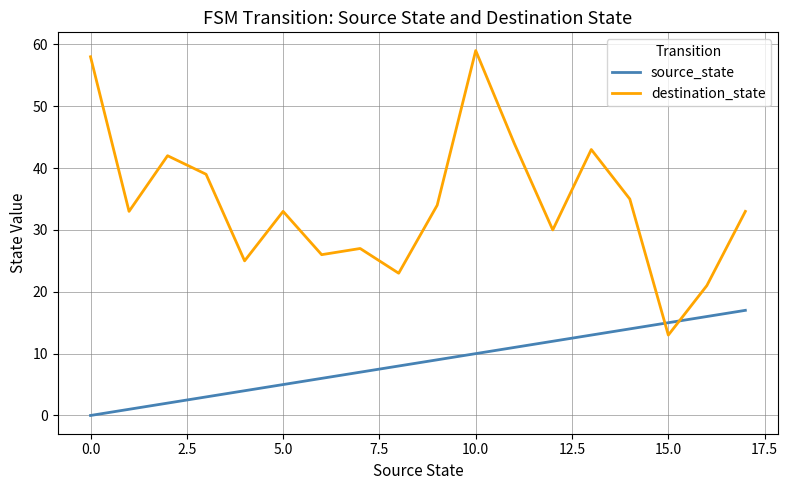

After their last crossing, which series has the higher values: destination_state or source_state?

destination_state